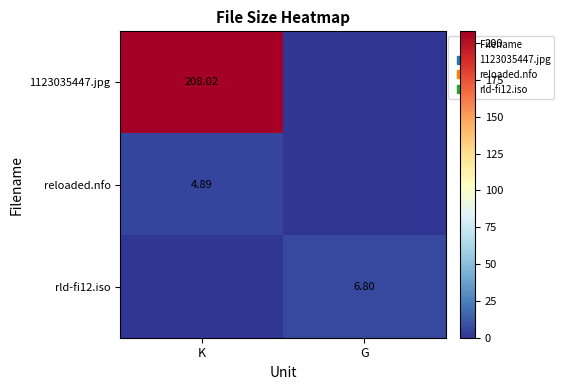

Is it true that reloaded.nfo equals -2.0 at G?

False